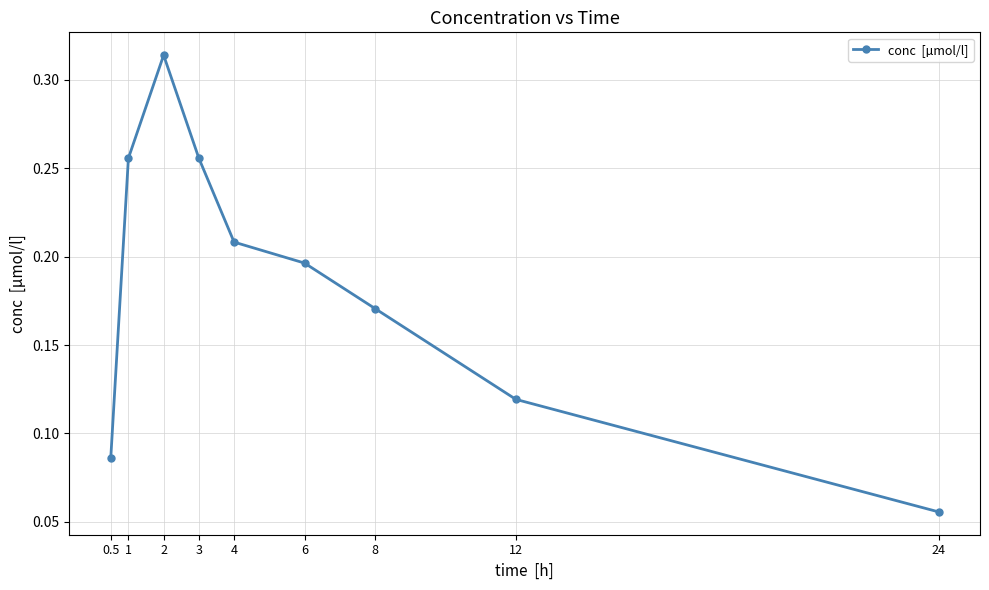

What is the sum of the values at 3 and 4?

0.5